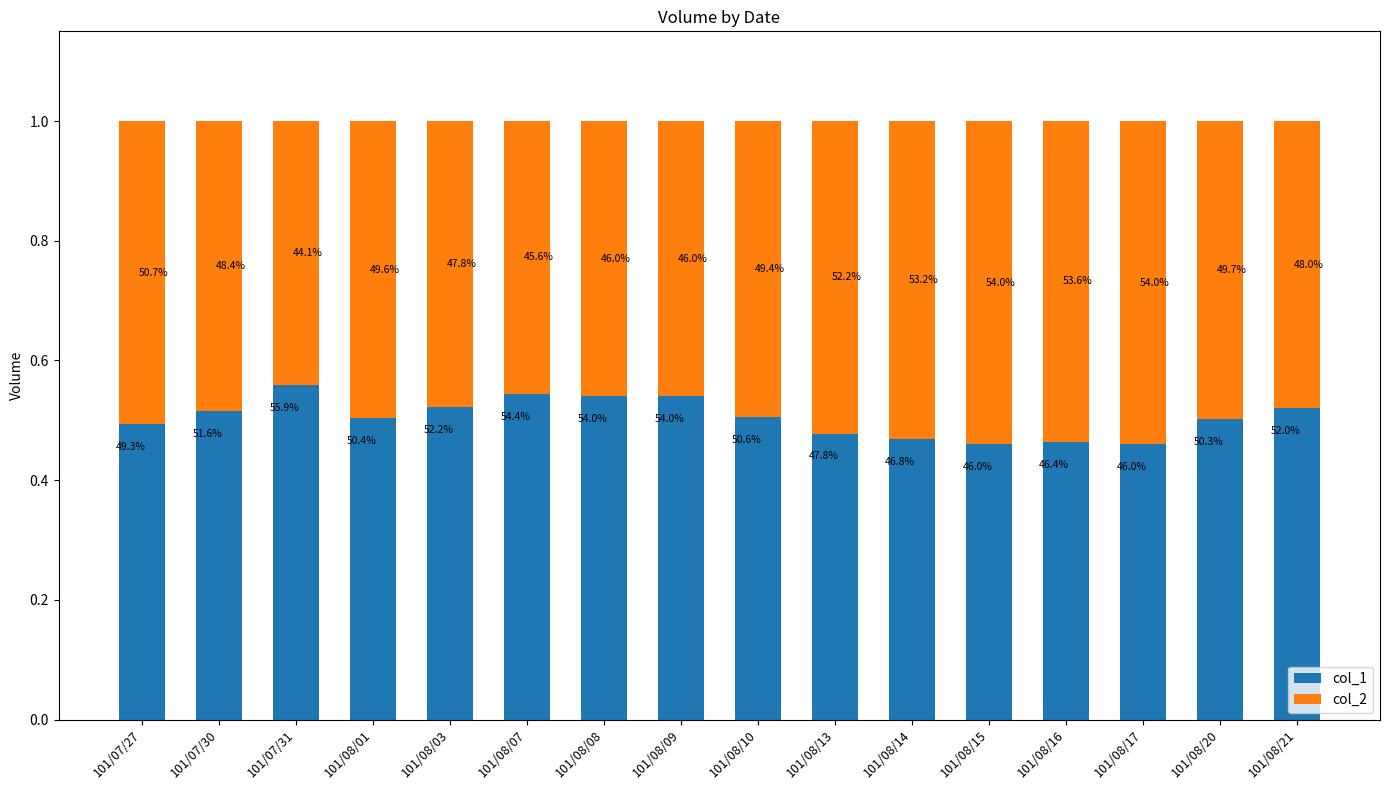

Are the bars grouped side by side (vs. stacked)?

No